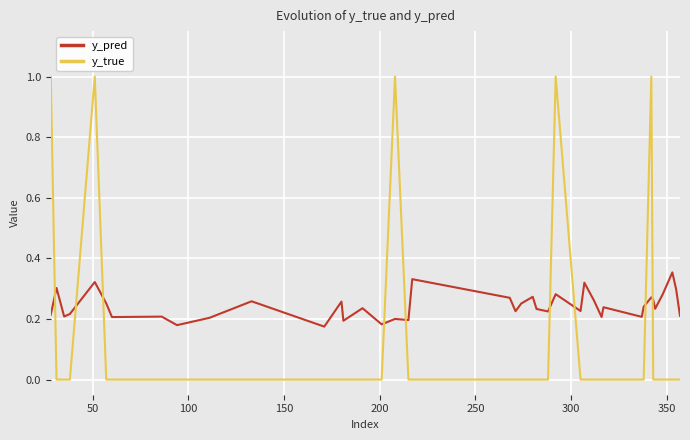

True or false: y_true has more than 1 points higher than both neighbors.

True